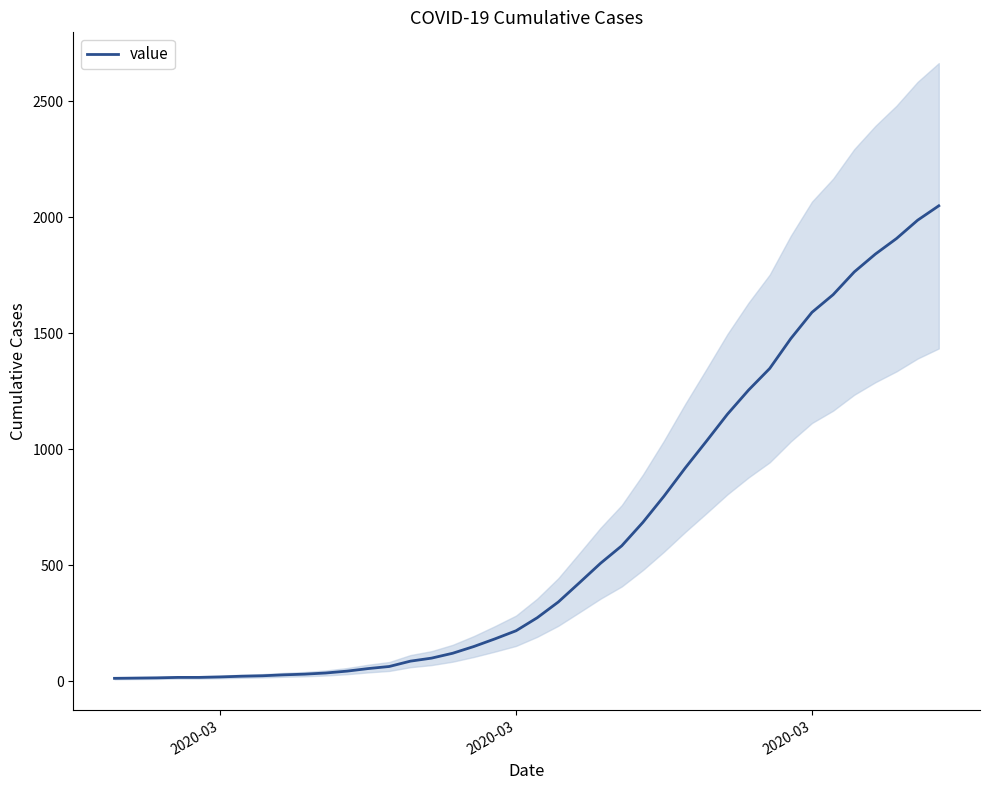

Reading right to left, extract all data points from this chart.

2049	1987	1908	1841	1764	1666	1590	1477	1348	1255	1151	1034	919	798	685	584	509	425	342	274	218	183	150	121	100	87	64	55	44	36	31	28	24	22	19	17	17	15	14	13